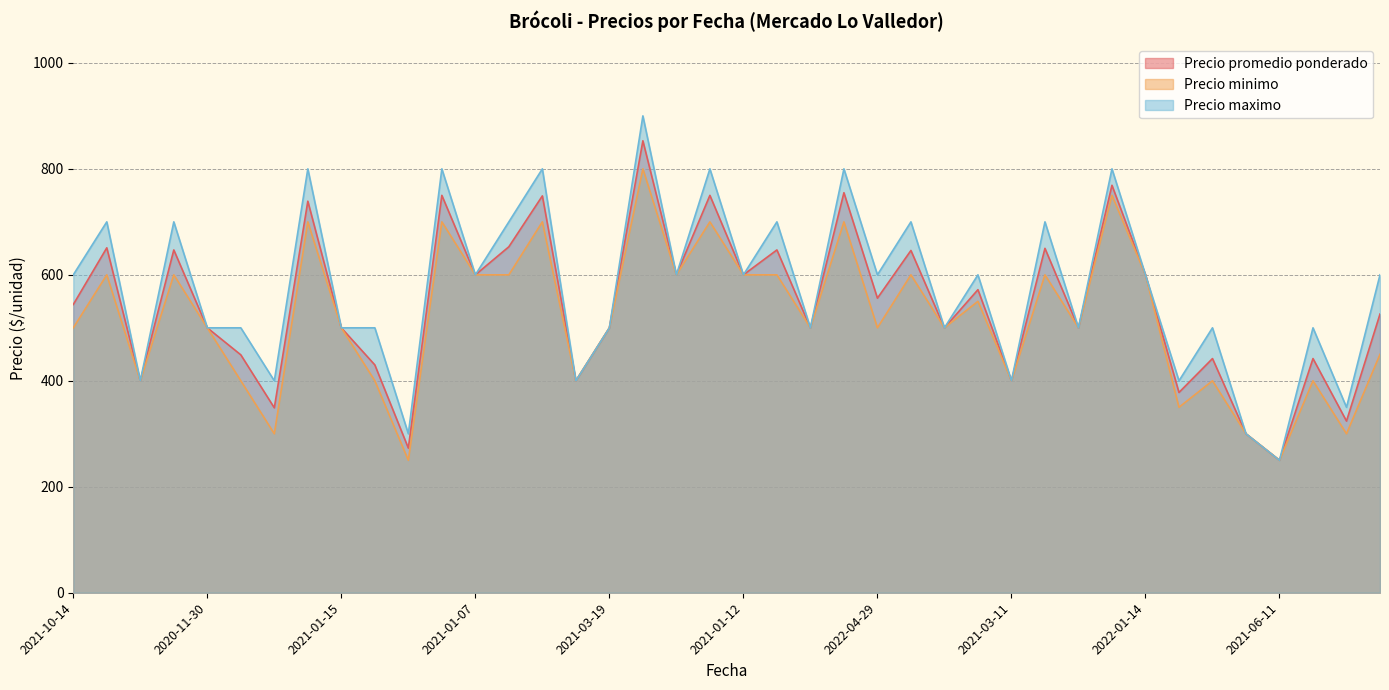

The value of Precio maximo at 2021-03-11 is 910. True or false?

False